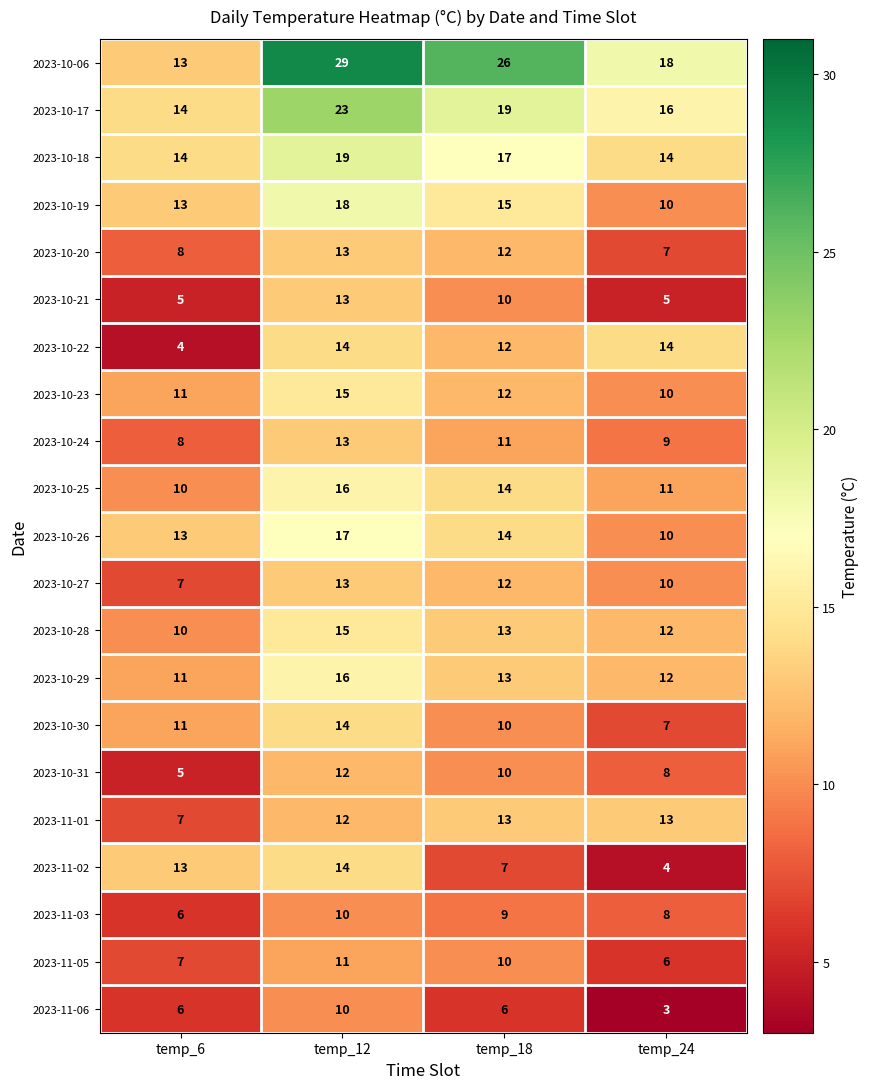

What is the difference between the maximum and minimum values in the 2023-10-17 series?

9